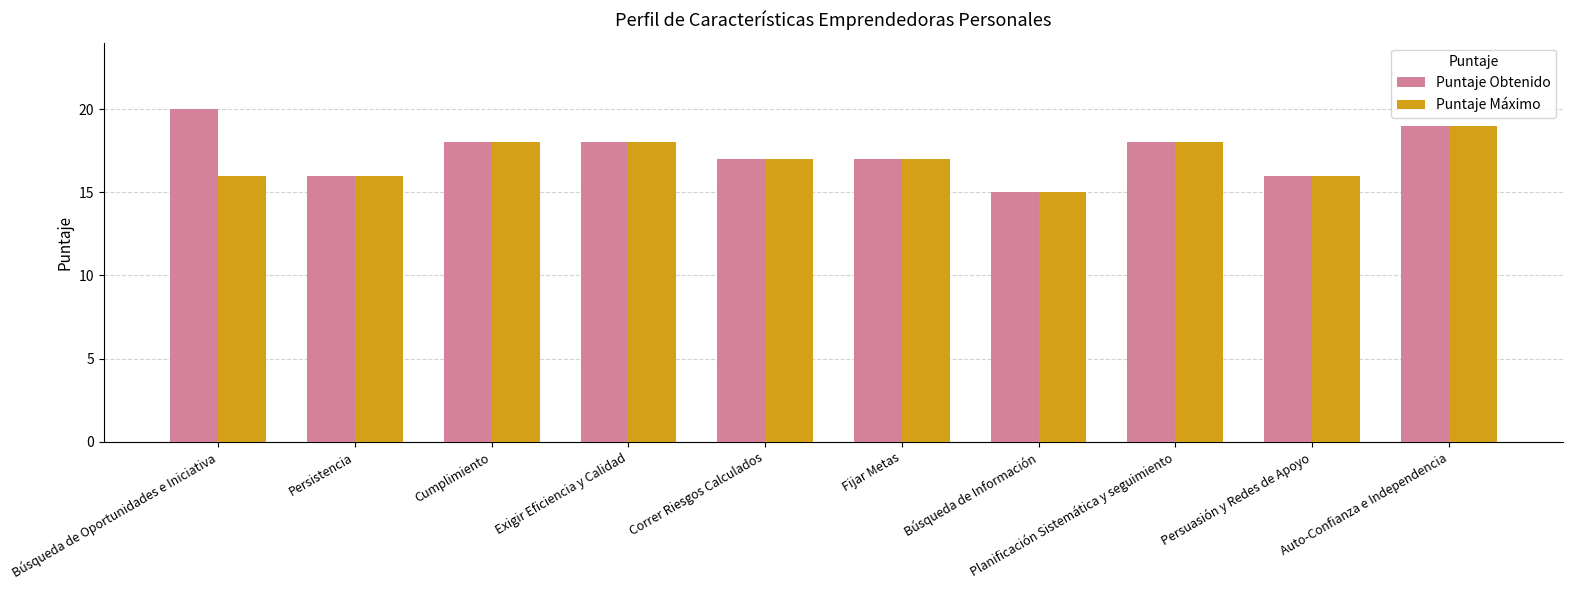

Read the Puntaje Obtenido value at Búsqueda de Oportunidades e Iniciativa.

20